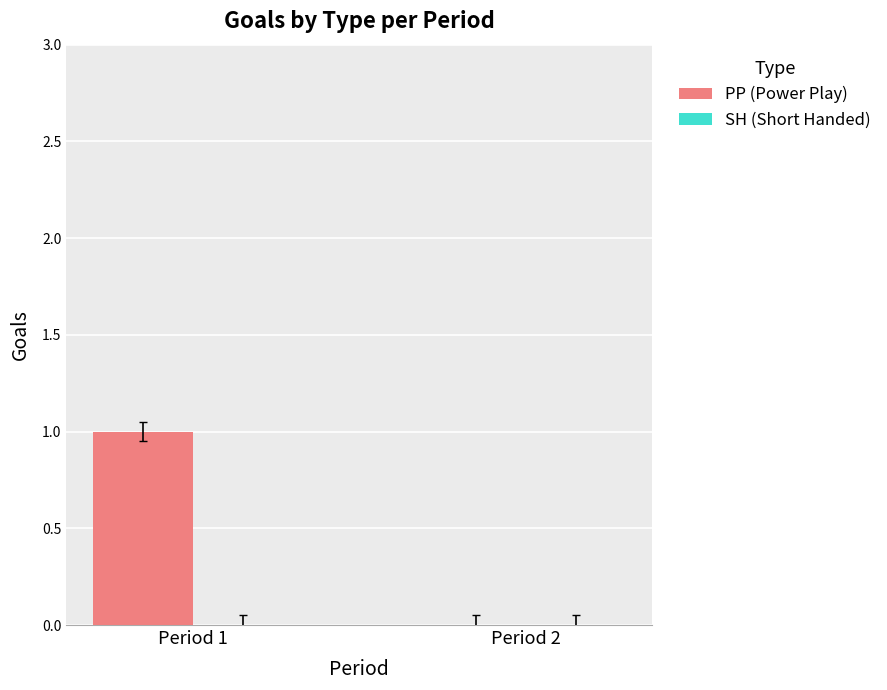

Reading right to left, extract all data points from this chart.

Period 2=0	Period 1=1